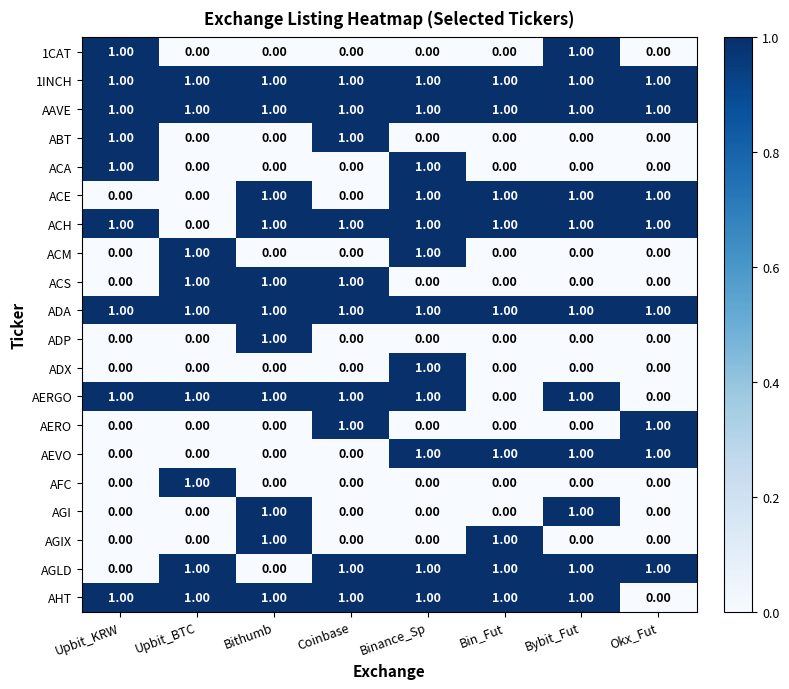

How many values in AFC are above zero?

1